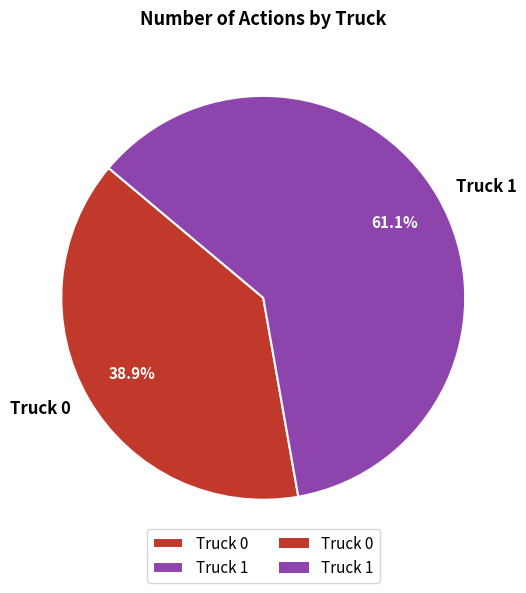

To the nearest percent, what portion does Truck 1 represent?

61%